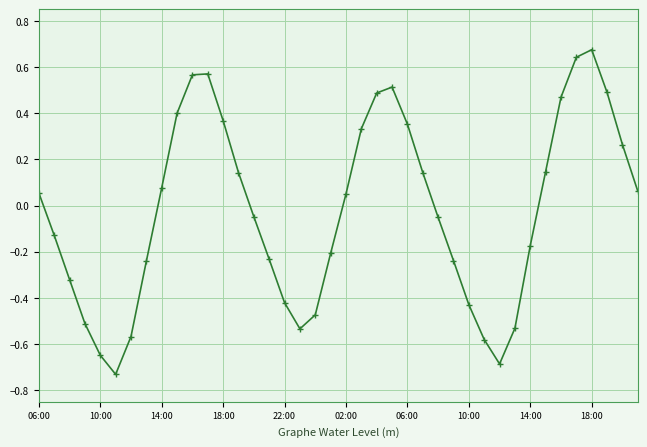

How many interior local peaks (higher than both neighbors) does the data have?

3